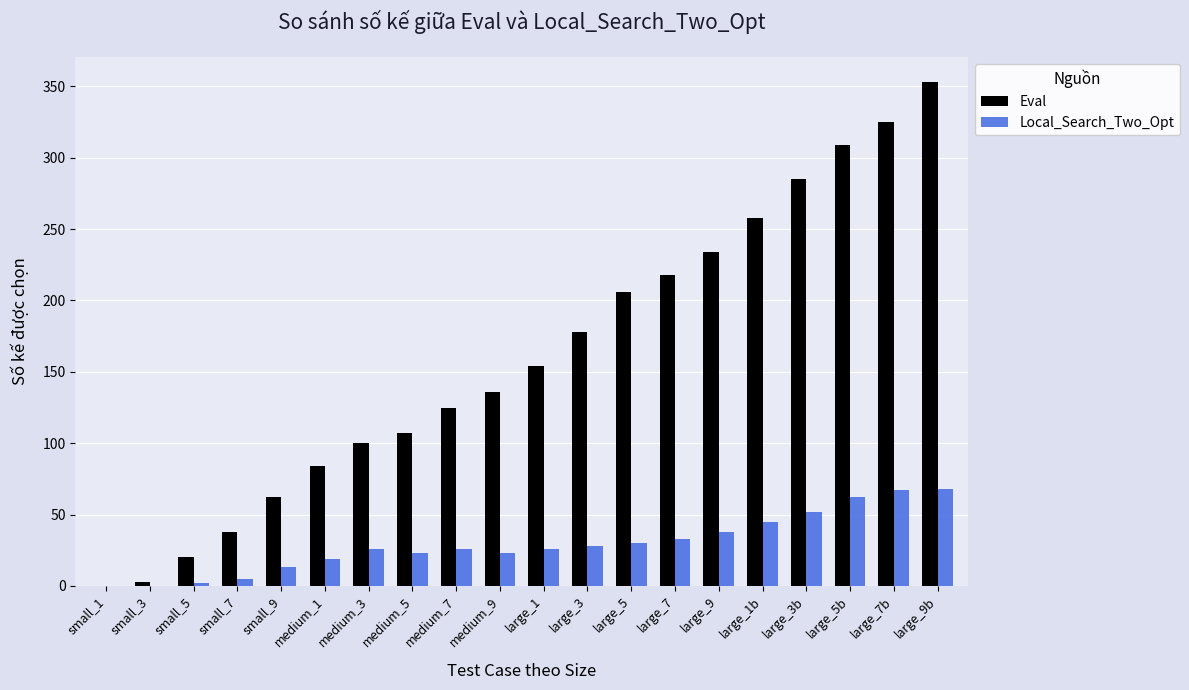

Read the Eval value at medium_1, to the nearest 50.

100